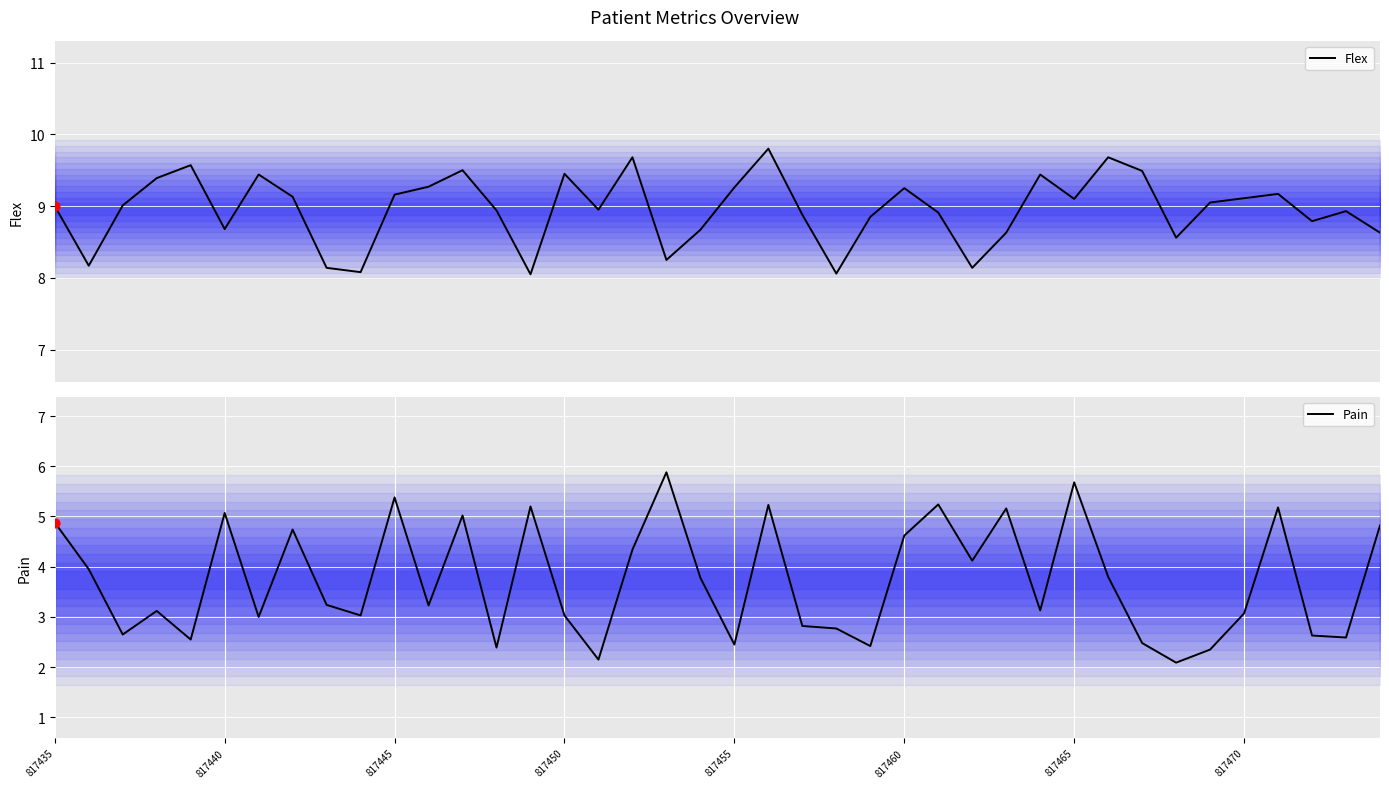

Which series contains the lowest Y value?

Pain (line)